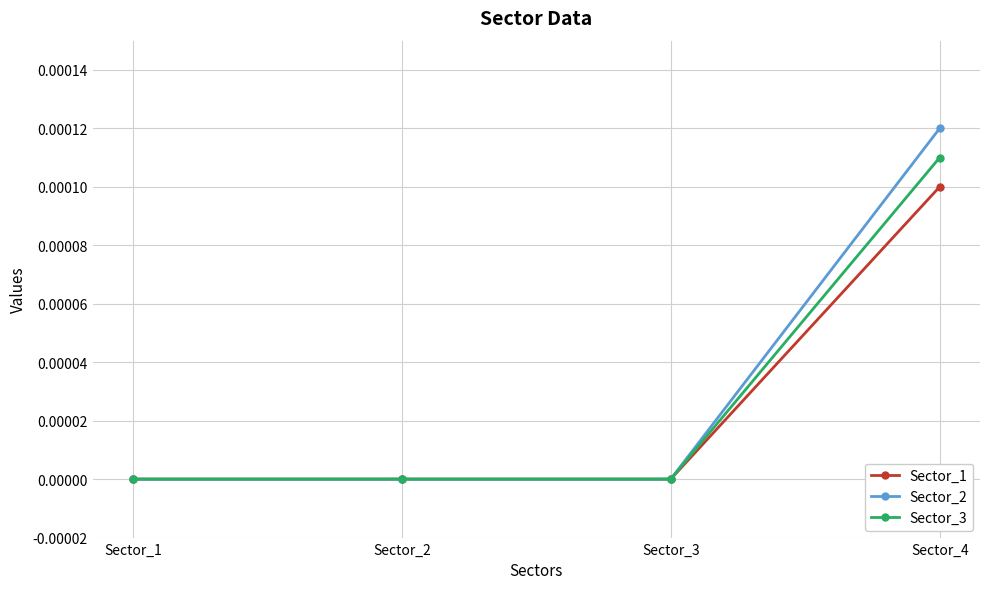

The value of Sector_1 at Sector_3 is 0.0. True or false?

True